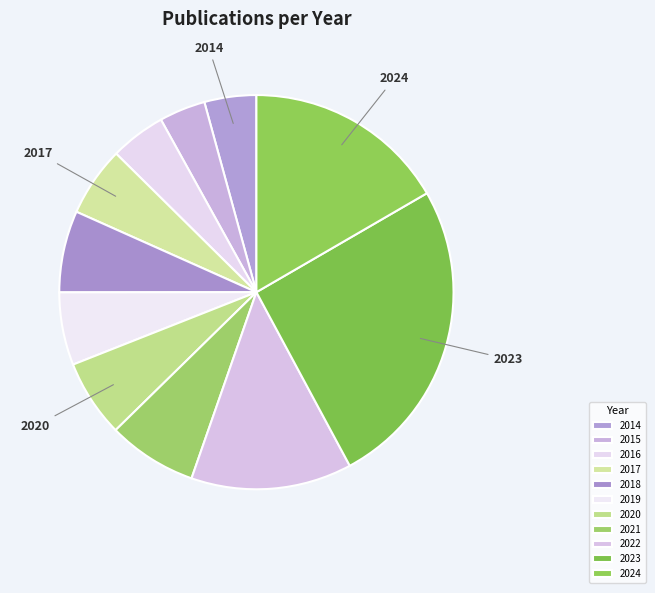

Is there a majority slice in this chart?

No